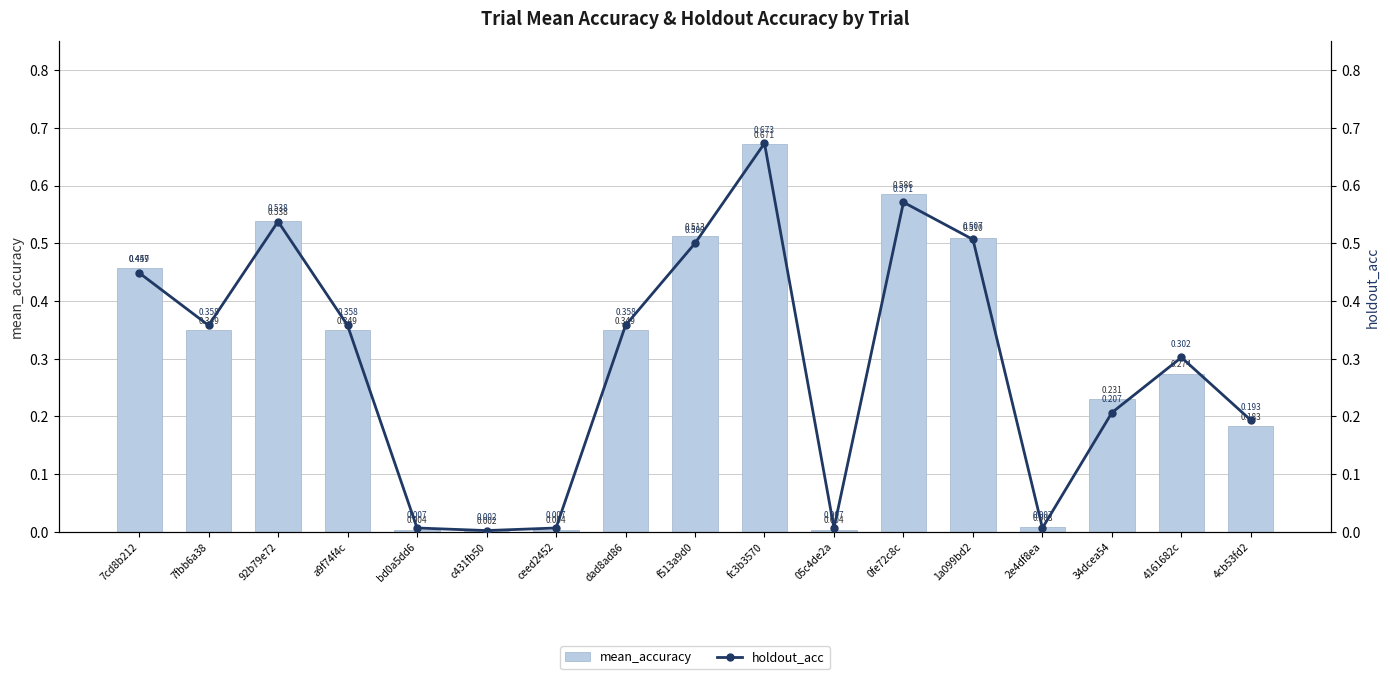

List the series in order of their peak value, lowest first.

mean_accuracy, holdout_acc